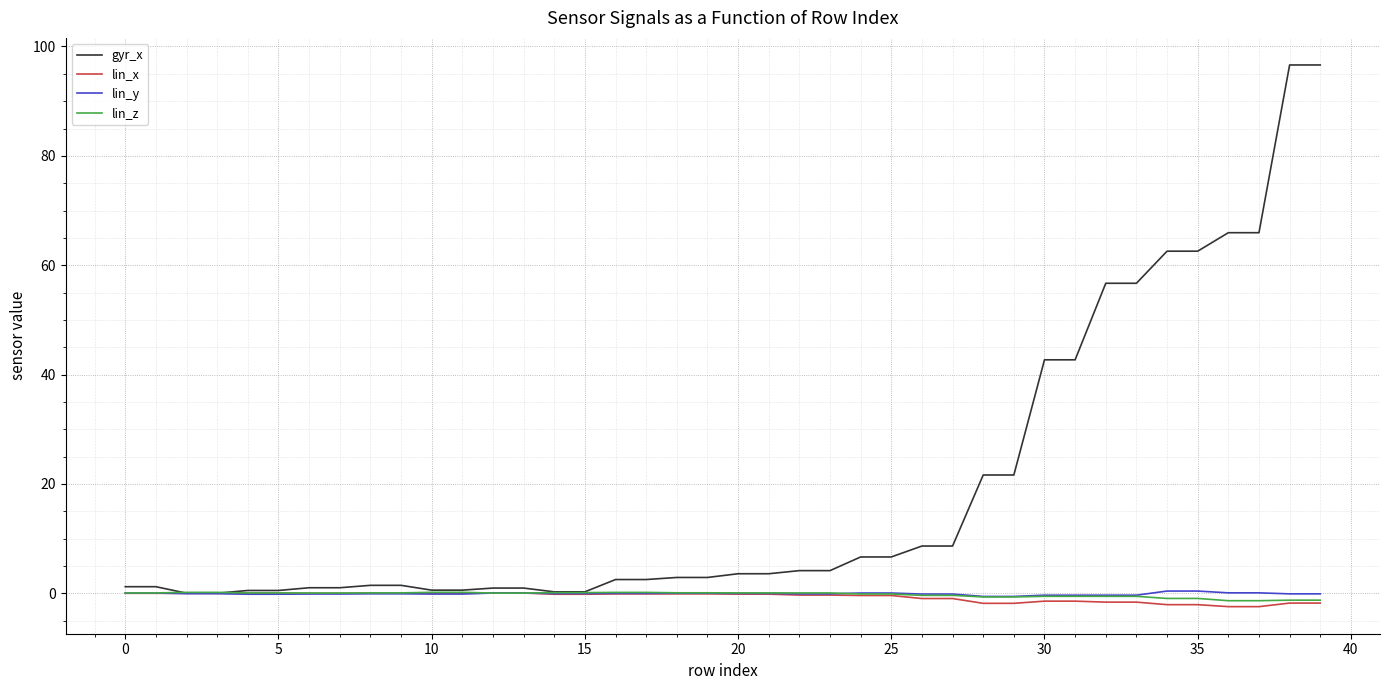

Which series ends up on top after the final intersection of lin_x and lin_y?

lin_y